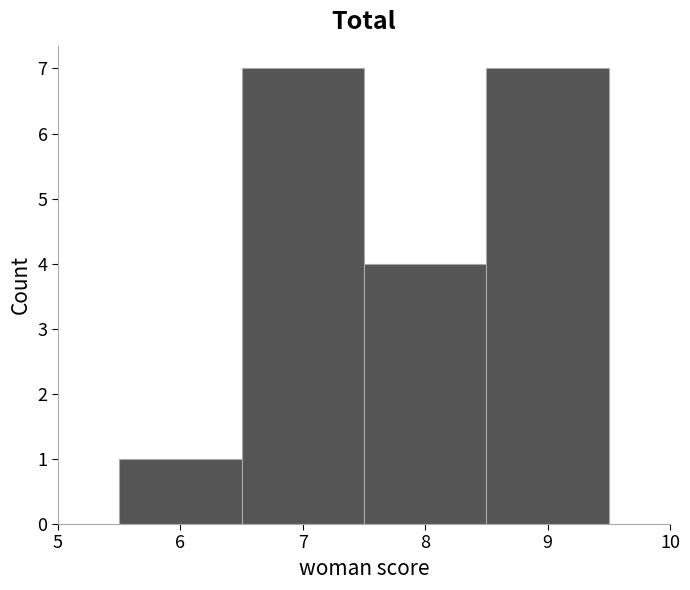

Reading left to right, transcribe this chart: for each bar, give the range it covers on the x-axis and its height. The values are not printed on the chart, so give them approximately, as read against the axis.

5.5 to 6.5: 1
6.5 to 7.5: 7
7.5 to 8.5: 4
8.5 to 9.5: 7